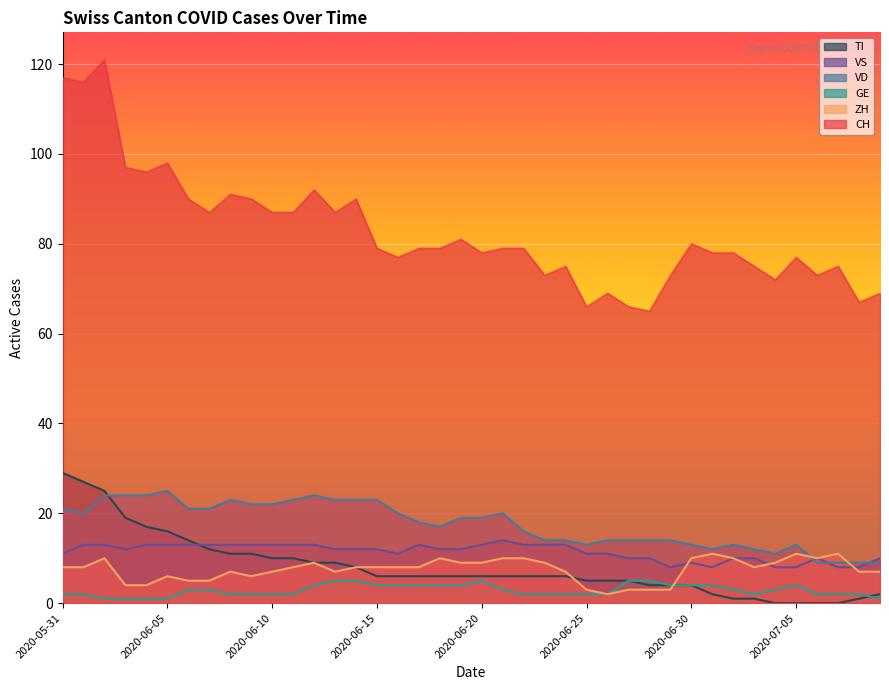

Reading left to right, extract all data points from this chart.

CH: 2020-05-31=117	2020-06-01=116	2020-06-02=121	2020-06-03=97	2020-06-04=96	2020-06-05=98	2020-06-06=90	2020-06-07=87	2020-06-08=91	2020-06-09=90	2020-06-10=87	2020-06-11=87	2020-06-12=92	2020-06-13=87	2020-06-14=90	2020-06-15=79	2020-06-16=77	2020-06-17=79	2020-06-18=79	2020-06-19=81	2020-06-20=78	2020-06-21=79	2020-06-22=79	2020-06-23=73	2020-06-24=75	2020-06-25=66	2020-06-26=69	2020-06-27=66	2020-06-28=65	2020-06-29=73	2020-06-30=80	2020-07-01=78	2020-07-02=78	2020-07-03=75	2020-07-04=72	2020-07-05=77	2020-07-06=73	2020-07-07=75	2020-07-08=67	2020-07-09=69
ZH: 2020-05-31=8	2020-06-01=8	2020-06-02=10	2020-06-03=4	2020-06-04=4	2020-06-05=6	2020-06-06=5	2020-06-07=5	2020-06-08=7	2020-06-09=6	2020-06-10=7	2020-06-11=8	2020-06-12=9	2020-06-13=7	2020-06-14=8	2020-06-15=8	2020-06-16=8	2020-06-17=8	2020-06-18=10	2020-06-19=9	2020-06-20=9	2020-06-21=10	2020-06-22=10	2020-06-23=9	2020-06-24=7	2020-06-25=3	2020-06-26=2	2020-06-27=3	2020-06-28=3	2020-06-29=3	2020-06-30=10	2020-07-01=11	2020-07-02=10	2020-07-03=8	2020-07-04=9	2020-07-05=11	2020-07-06=10	2020-07-07=11	2020-07-08=7	2020-07-09=7
VD: 2020-05-31=21	2020-06-01=20	2020-06-02=24	2020-06-03=24	2020-06-04=24	2020-06-05=25	2020-06-06=21	2020-06-07=21	2020-06-08=23	2020-06-09=22	2020-06-10=22	2020-06-11=23	2020-06-12=24	2020-06-13=23	2020-06-14=23	2020-06-15=23	2020-06-16=20	2020-06-17=18	2020-06-18=17	2020-06-19=19	2020-06-20=19	2020-06-21=20	2020-06-22=16	2020-06-23=14	2020-06-24=14	2020-06-25=13	2020-06-26=14	2020-06-27=14	2020-06-28=14	2020-06-29=14	2020-06-30=13	2020-07-01=12	2020-07-02=13	2020-07-03=12	2020-07-04=11	2020-07-05=13	2020-07-06=9	2020-07-07=9	2020-07-08=9	2020-07-09=9
GE: 2020-05-31=2	2020-06-01=2	2020-06-02=1	2020-06-03=1	2020-06-04=1	2020-06-05=1	2020-06-06=3	2020-06-07=3	2020-06-08=2	2020-06-09=2	2020-06-10=2	2020-06-11=2	2020-06-12=4	2020-06-13=5	2020-06-14=5	2020-06-15=4	2020-06-16=4	2020-06-17=4	2020-06-18=4	2020-06-19=4	2020-06-20=5	2020-06-21=3	2020-06-22=2	2020-06-23=2	2020-06-24=2	2020-06-25=2	2020-06-26=2	2020-06-27=5	2020-06-28=5	2020-06-29=4	2020-06-30=4	2020-07-01=4	2020-07-02=3	2020-07-03=2	2020-07-04=3	2020-07-05=4	2020-07-06=2	2020-07-07=2	2020-07-08=2	2020-07-09=1
VS: 2020-05-31=11	2020-06-01=13	2020-06-02=13	2020-06-03=12	2020-06-04=13	2020-06-05=13	2020-06-06=13	2020-06-07=13	2020-06-08=13	2020-06-09=13	2020-06-10=13	2020-06-11=13	2020-06-12=13	2020-06-13=12	2020-06-14=12	2020-06-15=12	2020-06-16=11	2020-06-17=13	2020-06-18=12	2020-06-19=12	2020-06-20=13	2020-06-21=14	2020-06-22=13	2020-06-23=13	2020-06-24=13	2020-06-25=11	2020-06-26=11	2020-06-27=10	2020-06-28=10	2020-06-29=8	2020-06-30=9	2020-07-01=8	2020-07-02=10	2020-07-03=10	2020-07-04=8	2020-07-05=8	2020-07-06=10	2020-07-07=8	2020-07-08=8	2020-07-09=10
TI: 2020-05-31=29	2020-06-01=27	2020-06-02=25	2020-06-03=19	2020-06-04=17	2020-06-05=16	2020-06-06=14	2020-06-07=12	2020-06-08=11	2020-06-09=11	2020-06-10=10	2020-06-11=10	2020-06-12=9	2020-06-13=9	2020-06-14=8	2020-06-15=6	2020-06-16=6	2020-06-17=6	2020-06-18=6	2020-06-19=6	2020-06-20=6	2020-06-21=6	2020-06-22=6	2020-06-23=6	2020-06-24=6	2020-06-25=5	2020-06-26=5	2020-06-27=5	2020-06-28=4	2020-06-29=4	2020-06-30=4	2020-07-01=2	2020-07-02=1	2020-07-03=1	2020-07-04=0	2020-07-05=0	2020-07-06=0	2020-07-07=0	2020-07-08=1	2020-07-09=2